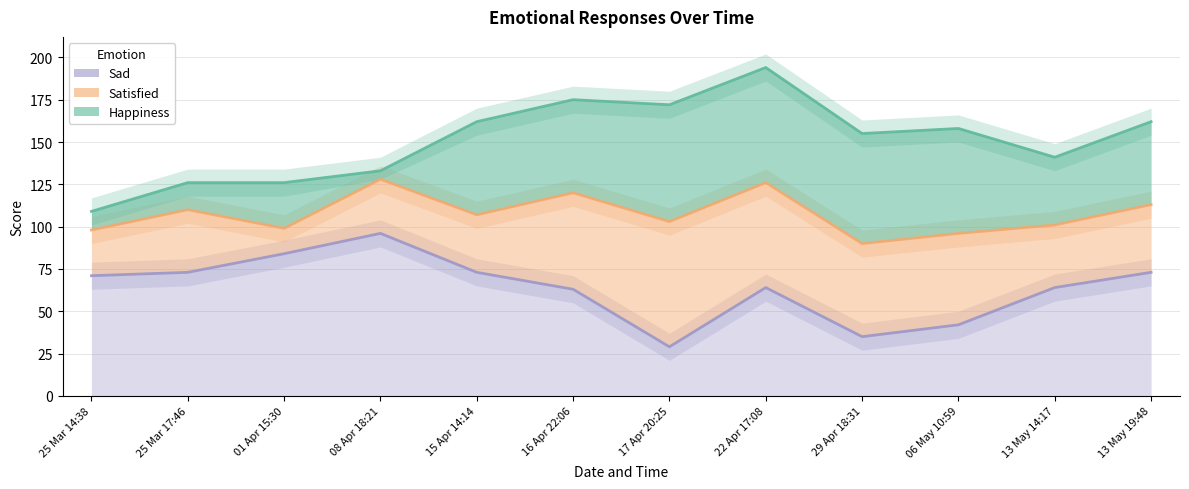

Where does the Sad series first go above 71?

25 Mar 17:46